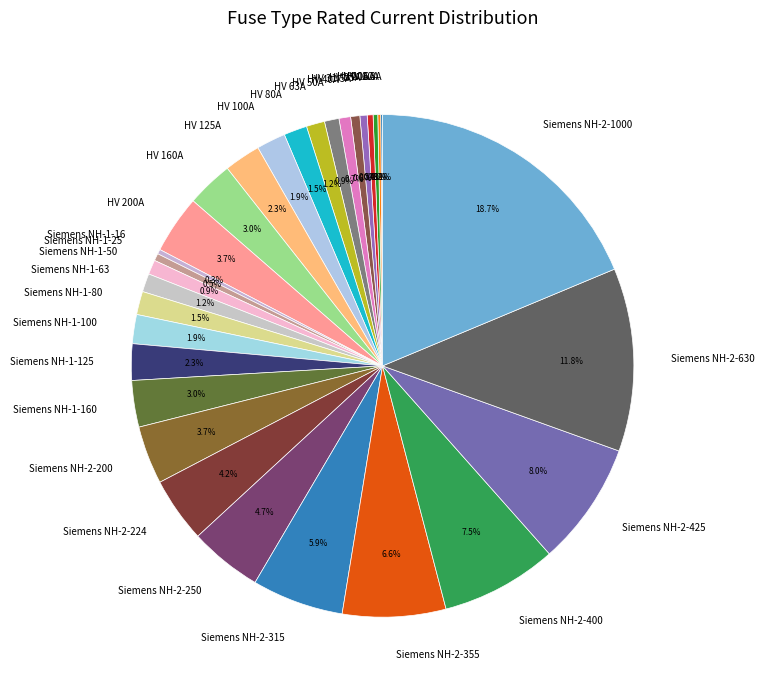

Is the sum of Siemens NH-2-425 and Siemens NH-2-200 greater than half?

No